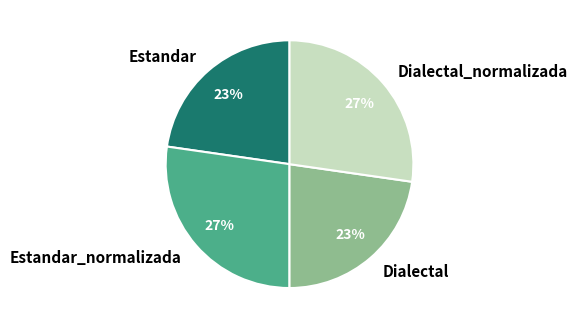

Between Dialectal_normalizada and Dialectal, which is larger?

Dialectal_normalizada